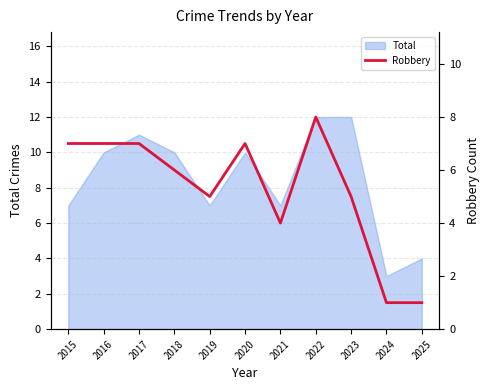

Where is the first local minimum?

2019